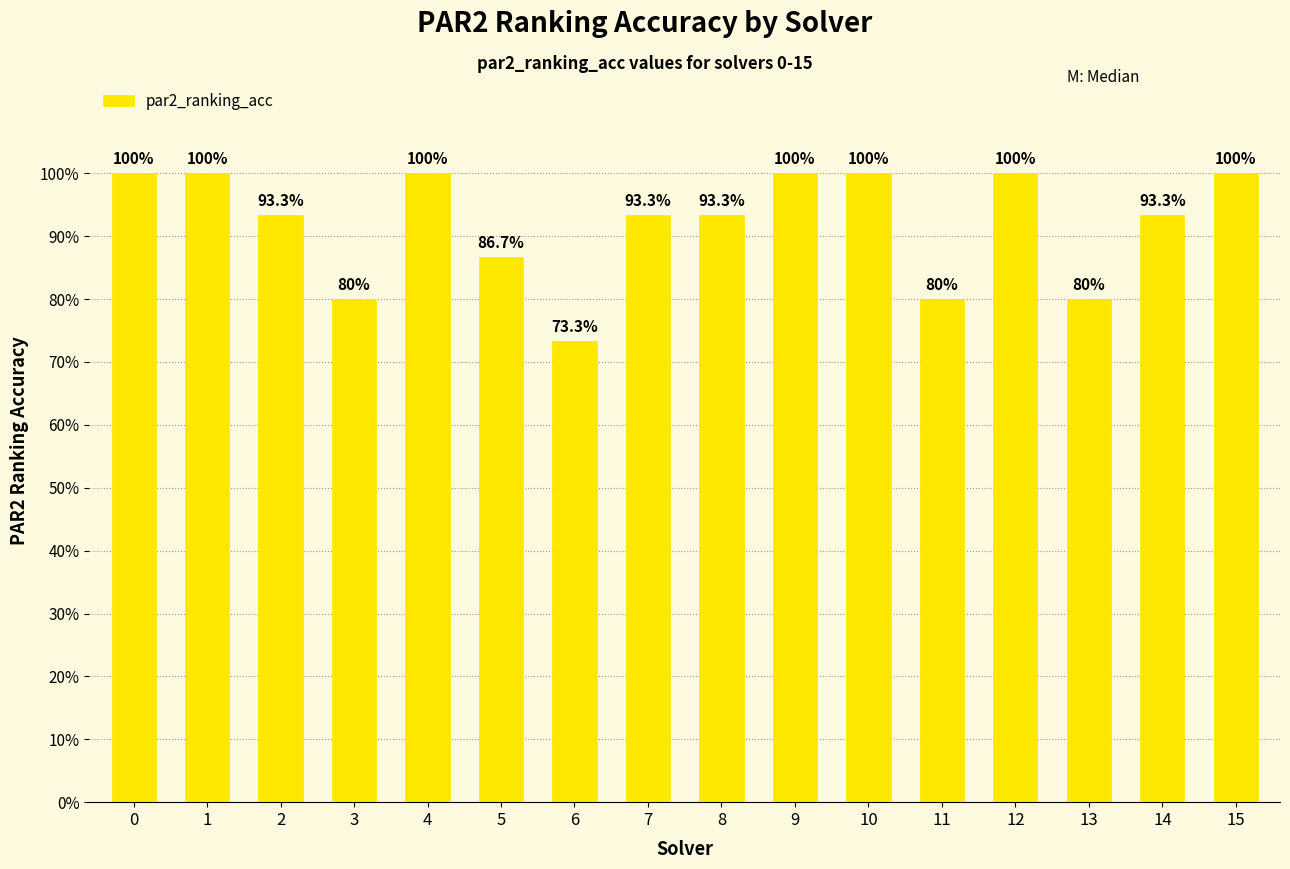

True or false: the data shows 1.0 at 12.

True